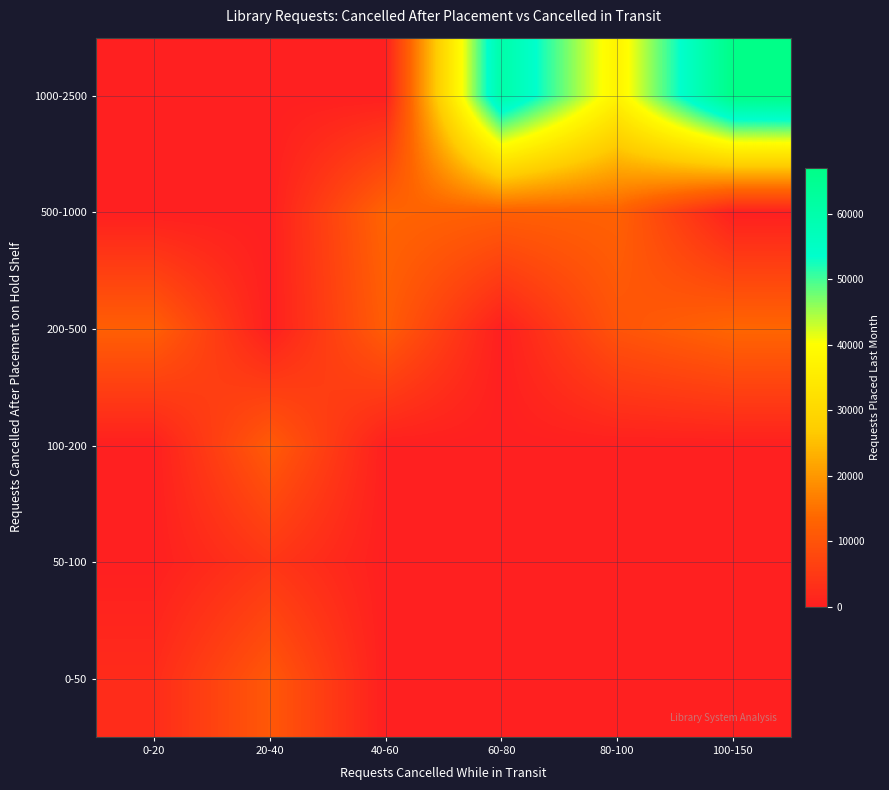

Which series has the largest range (max minus min)?

1000-2500